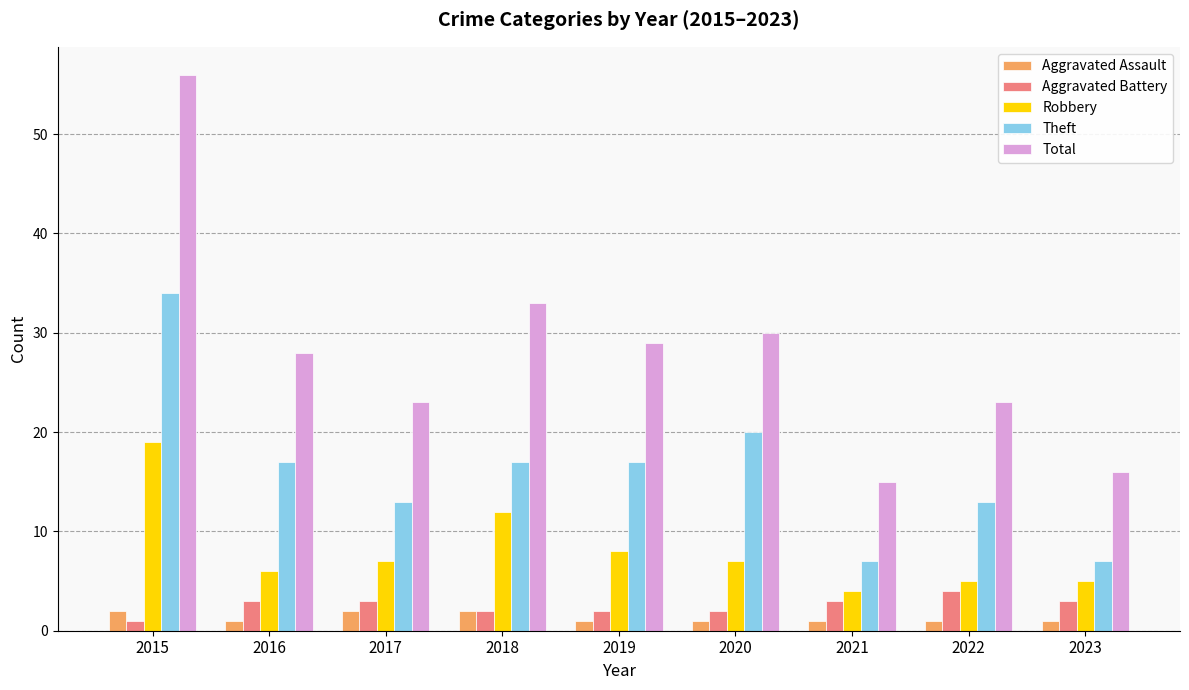

Is the value of Robbery at 2017 greater than the value of Total at 2023?

No